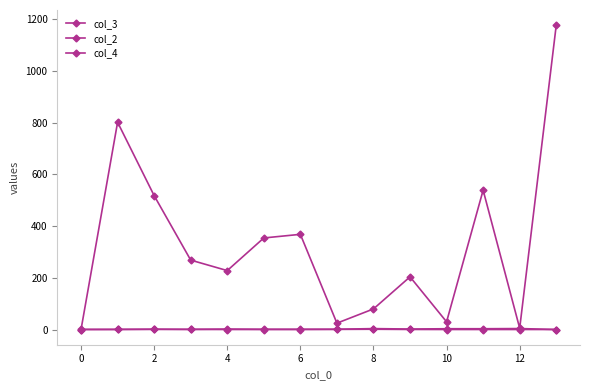

How many lines are shown in the chart?

3